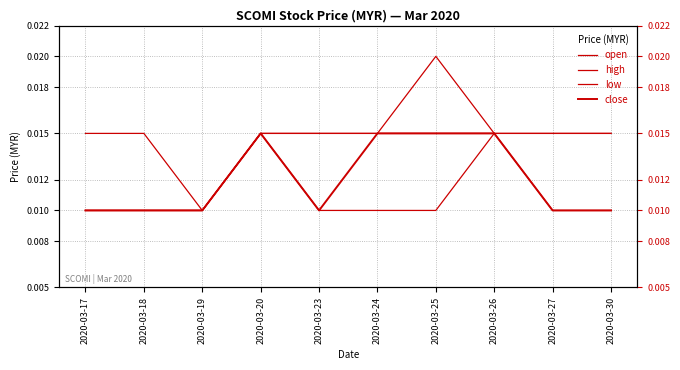

Rank the series by their average value, from highest to lowest.

high, open, close, low